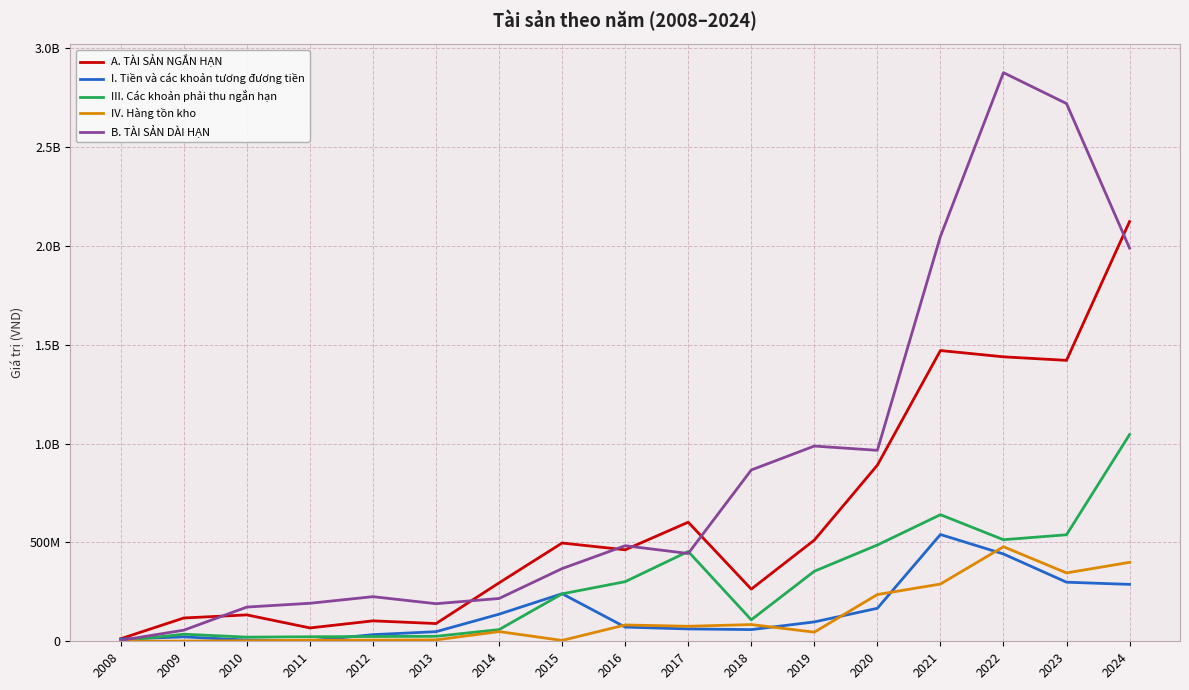

Rank the series at 2011 from highest to lowest value.

B. TÀI SẢN DÀI HẠN, A. TÀI SẢN NGẮN HẠN, III. Các khoản phải thu ngắn hạn, IV. Hàng tồn kho, I. Tiền và các khoản tương đương tiền